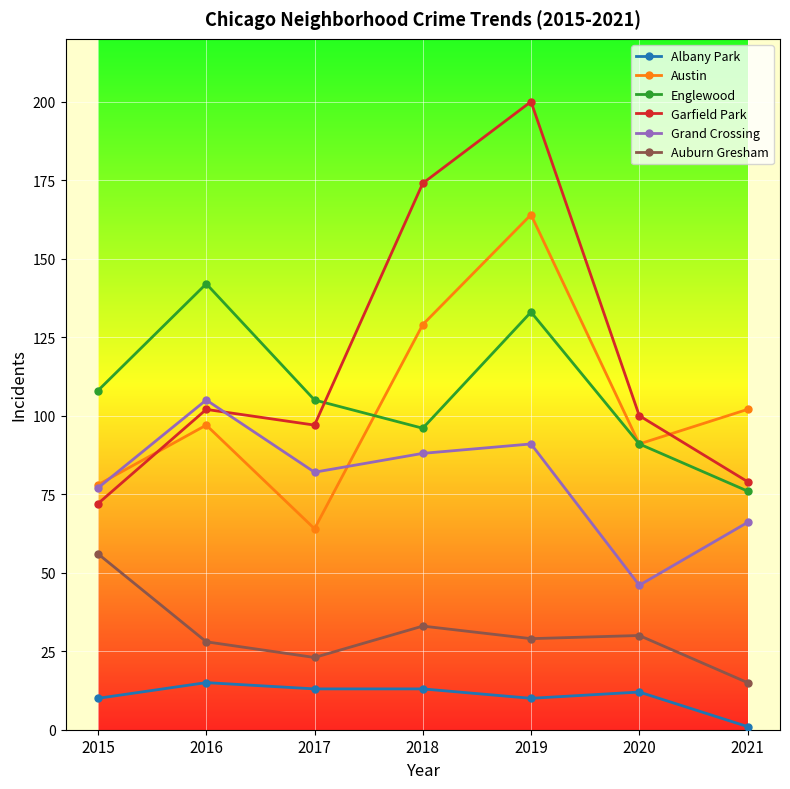

What is the sum of the Auburn Gresham values at 2016 and 2018?

61